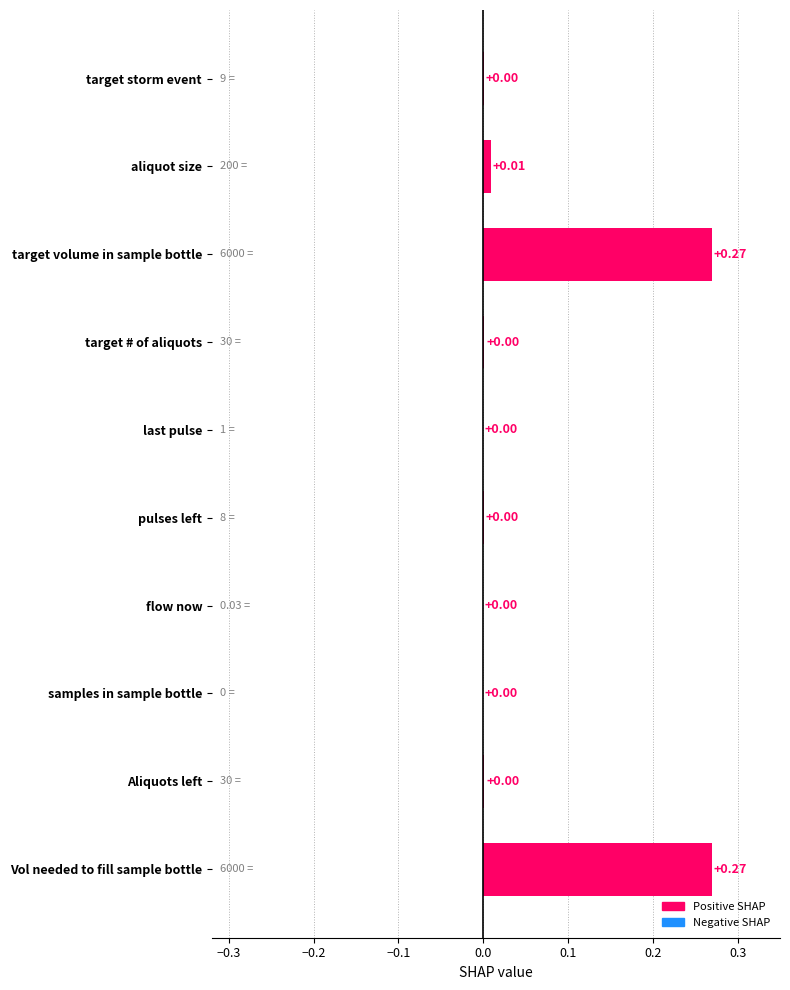

What is the sum of all values?

0.6